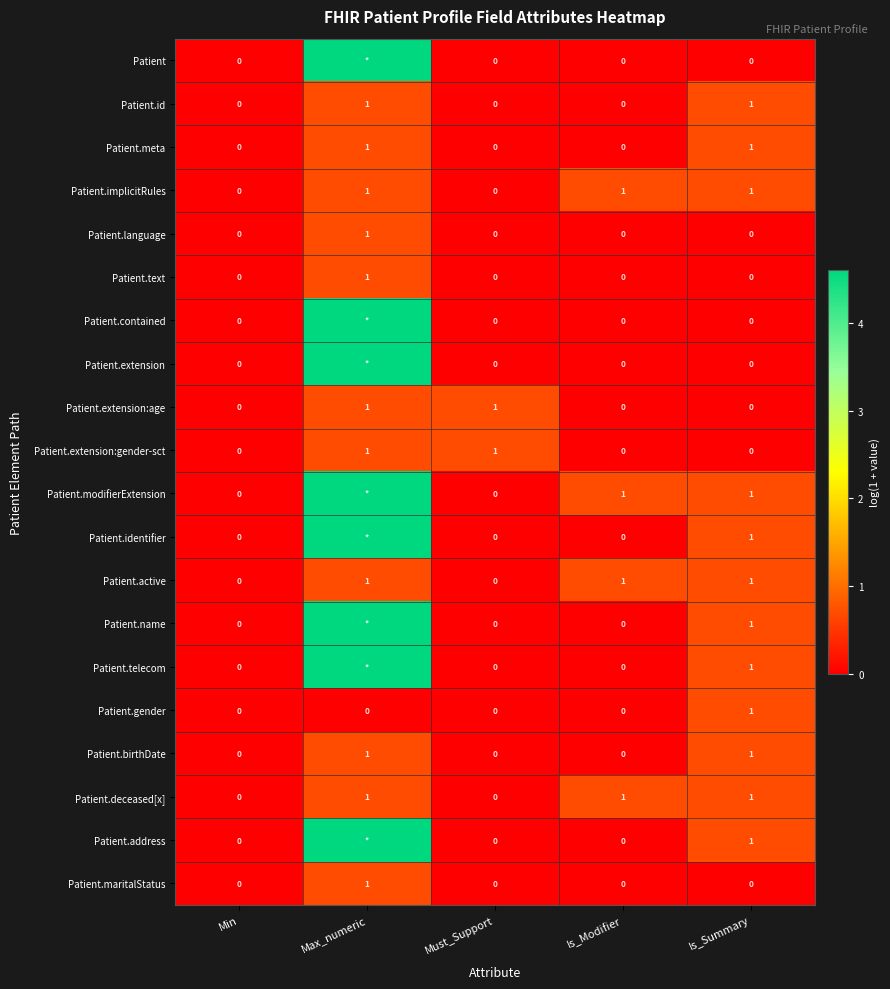

Count the Patient.id values in the range 0 to 1.

5